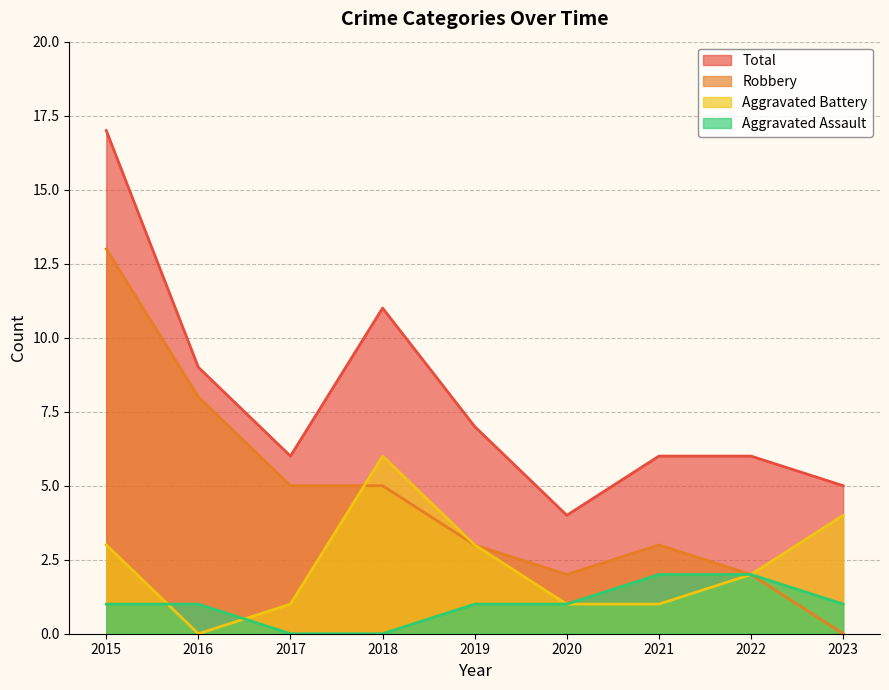

Where does the Robbery series first go above 3?

2015